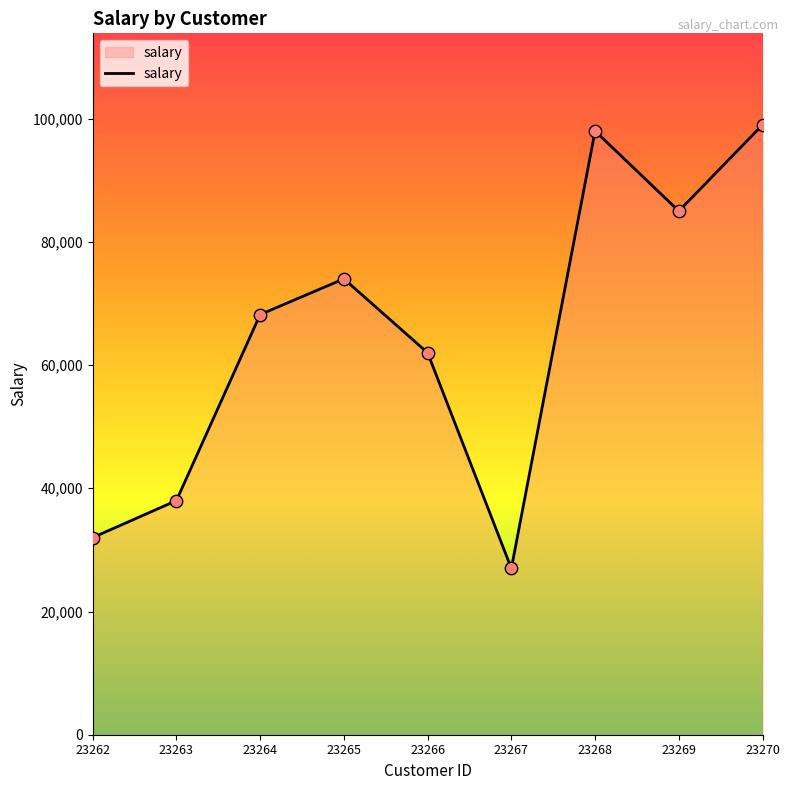

What is the change in value from 23264 to 23268?

+29800